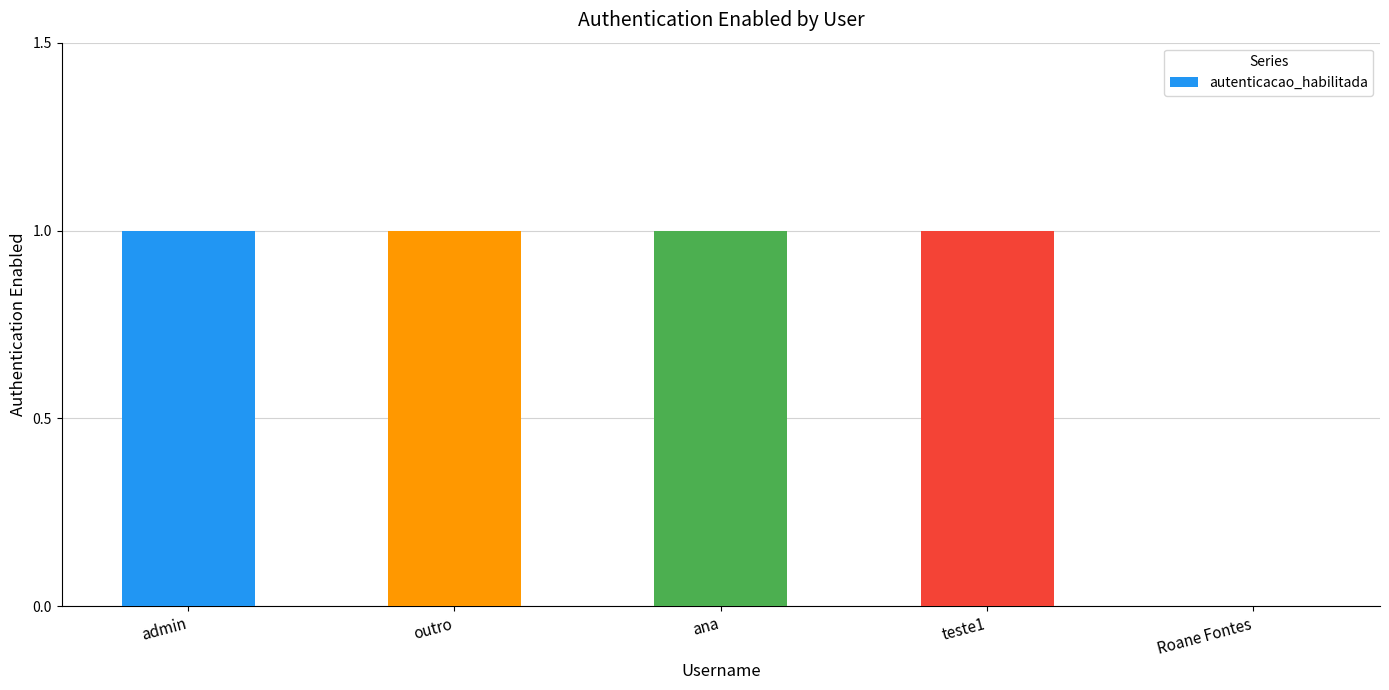

What is the ratio of the value at teste1 to the value at ana?

1.0